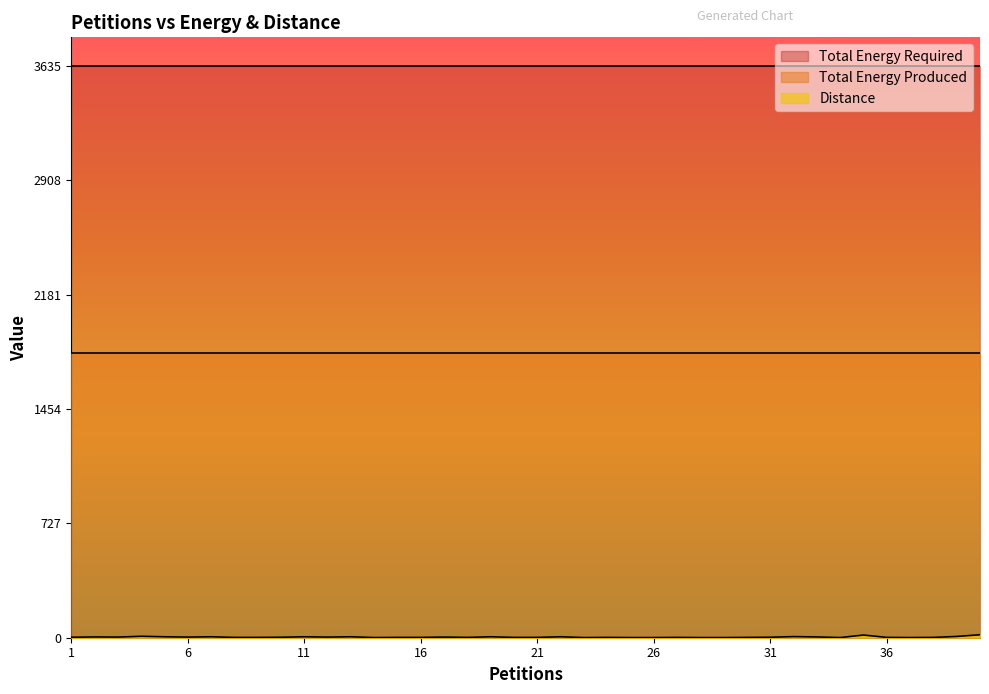

Reading left to right, transcribe all the data shown in this chart.

Distance: 1=3	2=5	3=4	4=9	5=6	6=4	7=6	8=2	9=2	10=3	11=6	12=4	13=6	14=1	15=2	16=2	17=4	18=2	19=6	20=2	21=2	22=6	23=1	24=2	25=1	26=1	27=2	28=1	29=1	30=2	31=3	32=7	33=5	34=1	35=17	36=2	37=1	38=2	39=8	40=19
Total Energy Produced: 1=1808	2=1808	3=1808	4=1808	5=1808	6=1808	7=1808	8=1808	9=1808	10=1808	11=1808	12=1808	13=1808	14=1808	15=1808	16=1808	17=1808	18=1808	19=1808	20=1808	21=1808	22=1808	23=1808	24=1808	25=1808	26=1808	27=1808	28=1808	29=1808	30=1808	31=1808	32=1808	33=1808	34=1808	35=1808	36=1808	37=1808	38=1808	39=1808	40=1808
Total Energy Required: 1=3635	2=3635	3=3635	4=3635	5=3635	6=3635	7=3635	8=3635	9=3635	10=3635	11=3635	12=3635	13=3635	14=3635	15=3635	16=3635	17=3635	18=3635	19=3635	20=3635	21=3635	22=3635	23=3635	24=3635	25=3635	26=3635	27=3635	28=3635	29=3635	30=3635	31=3635	32=3635	33=3635	34=3635	35=3635	36=3635	37=3635	38=3635	39=3635	40=3635